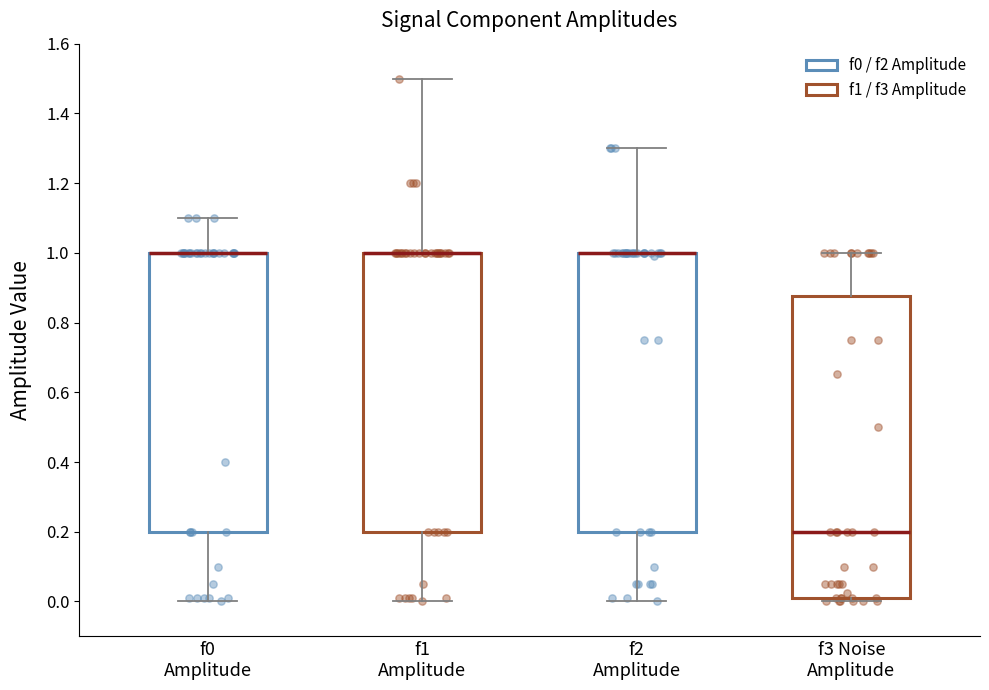

Reading left to right, transcribe this box plot: for each box, give where its median line is, the range the box spans, and where its two whiskers end, as read against the y-axis. The values are not printed on the chart, so give them approximately, as read against the axis.

f0 Amplitude: median 1.00 (drawn on the box's upper edge), box 0.20 to 1.00, whiskers 0.00 to 1.10
f1 Amplitude: median 1.00 (drawn on the box's upper edge), box 0.20 to 1.00, whiskers 0.00 to 1.50
f2 Amplitude: median 1.00 (drawn on the box's upper edge), box 0.20 to 1.00, whiskers 0.00 to 1.30
f3 Noise Amplitude: median 0.20, box 0.02 to 0.88, whiskers 0.00 to 1.00